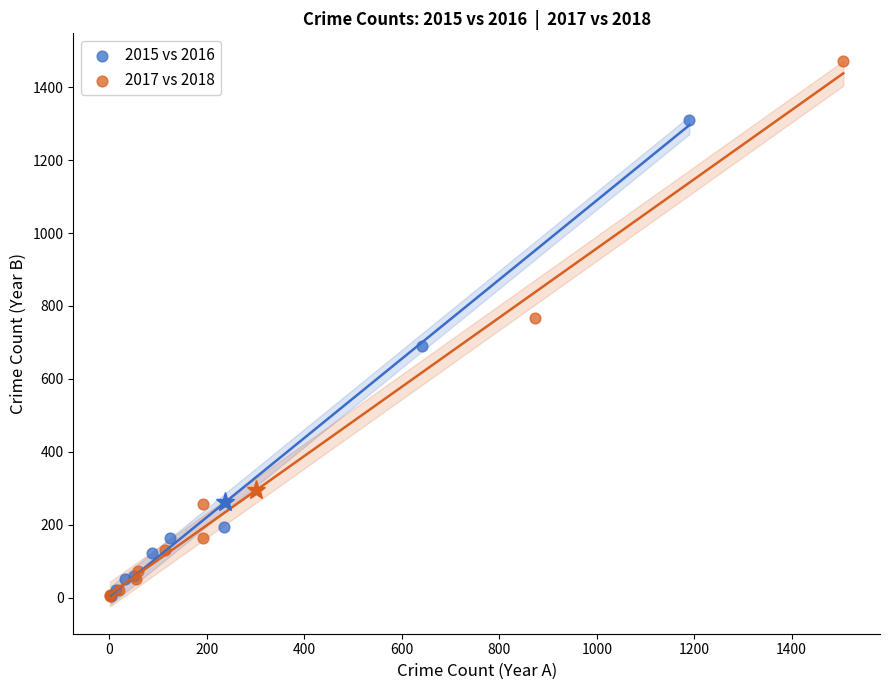

Which series reaches the maximum Y coordinate?

2017 vs 2018